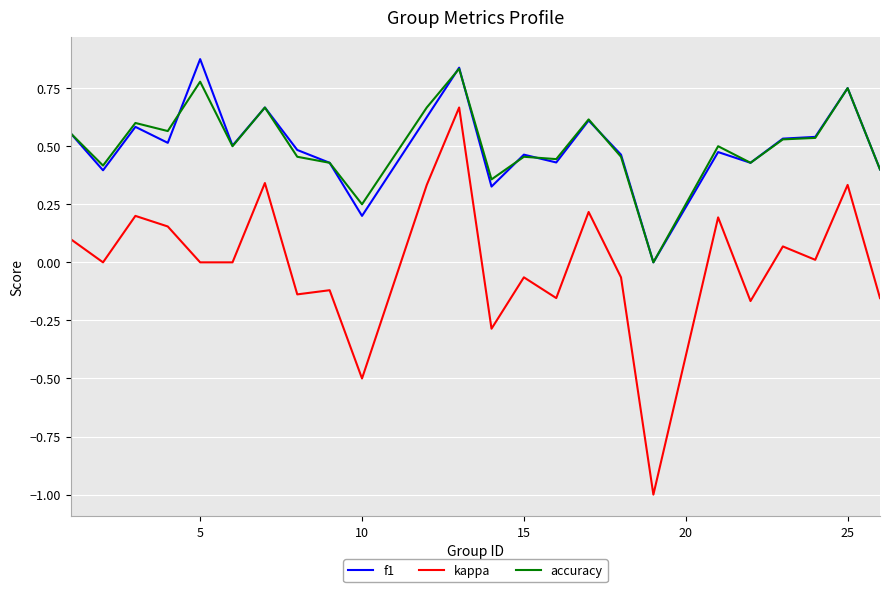

Which series has the widest spread of values?

kappa